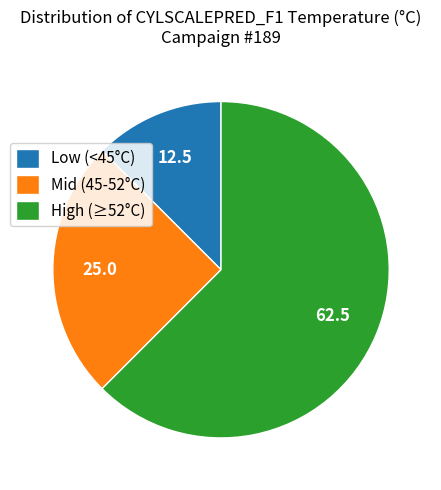

Approximately how many times larger is the value at Mid (45-52°C) compared to High (≥52°C)?

0.4